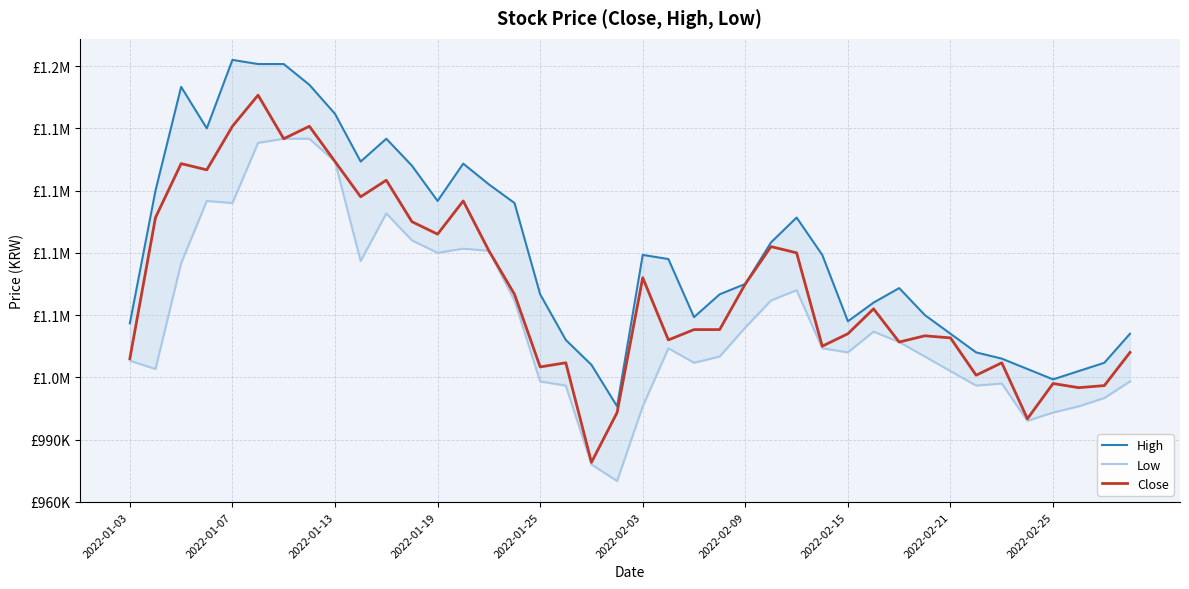

At how many categories does at least one series exceed 1047215?

27